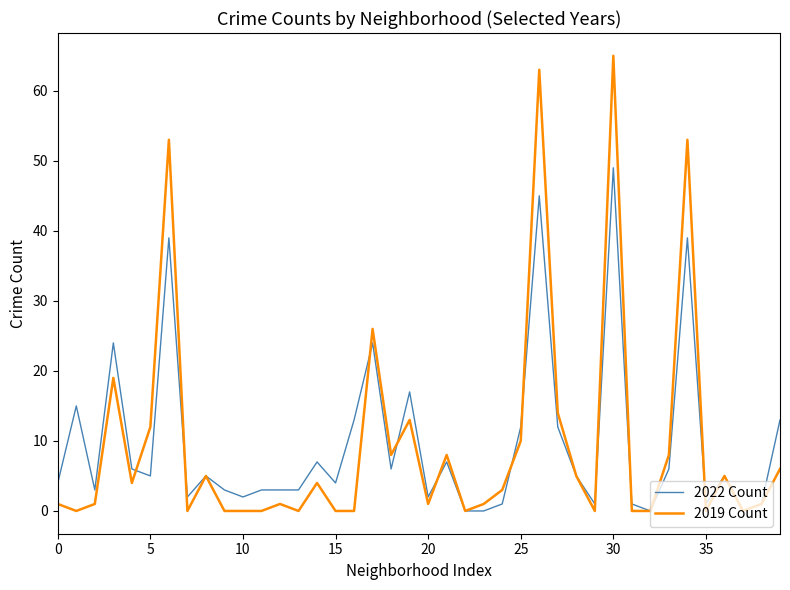

Does the chart display data point markers on the line(s)?

No